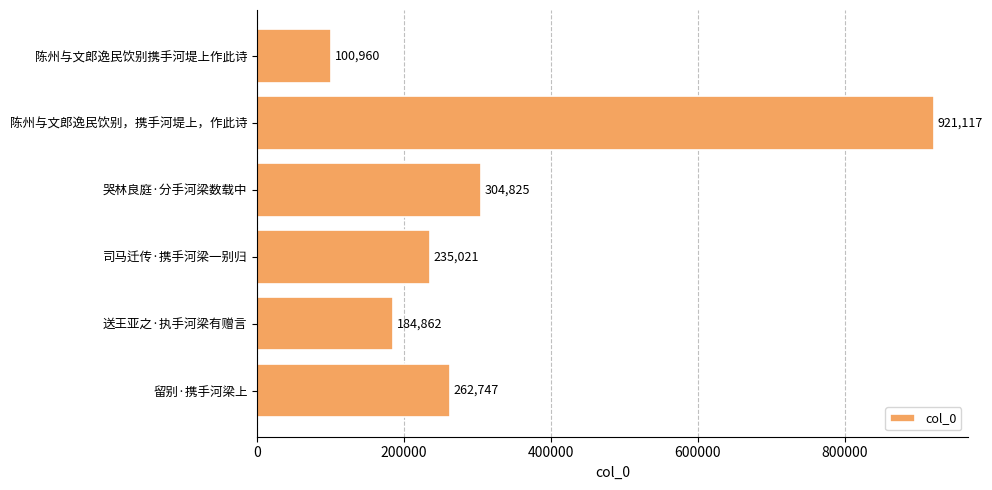

What is the greatest value displayed?

921117